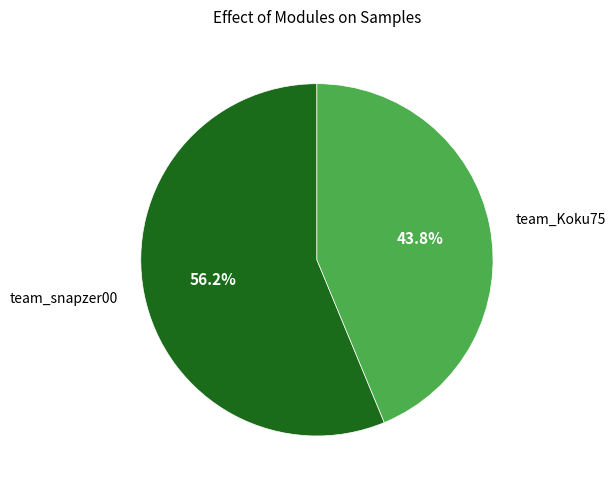

Between team_Koku75 and team_snapzer00, which is larger?

team_snapzer00